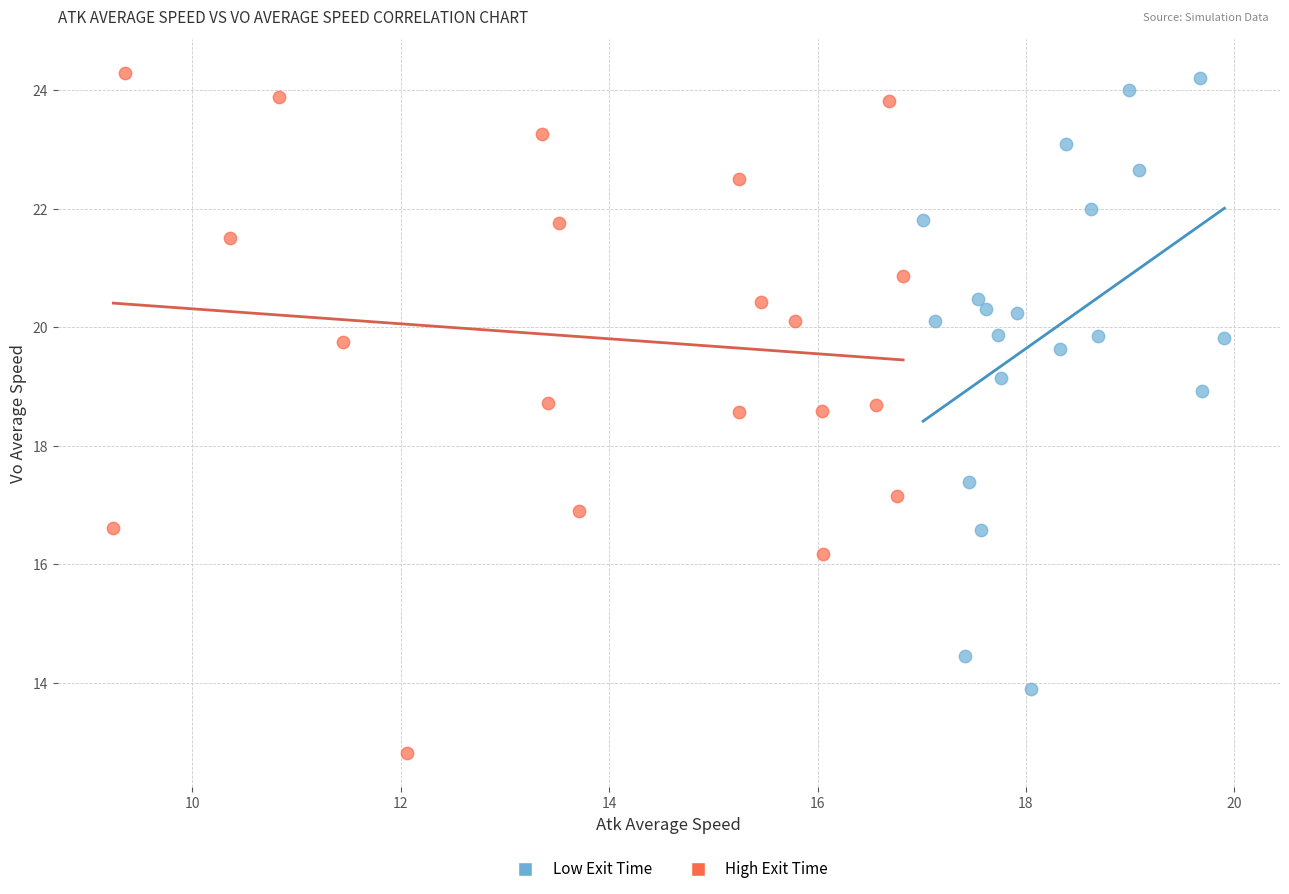

Which series has the widest spread of Y values?

High Exit Time